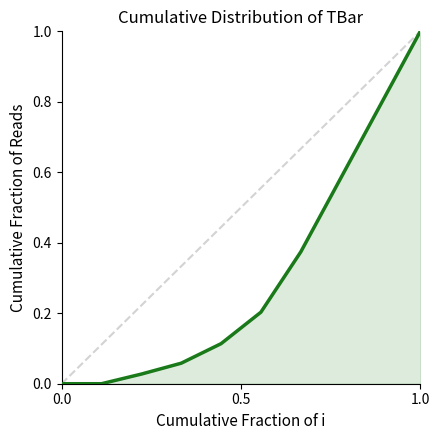

What is the difference between the maximum and minimum values?

1.0